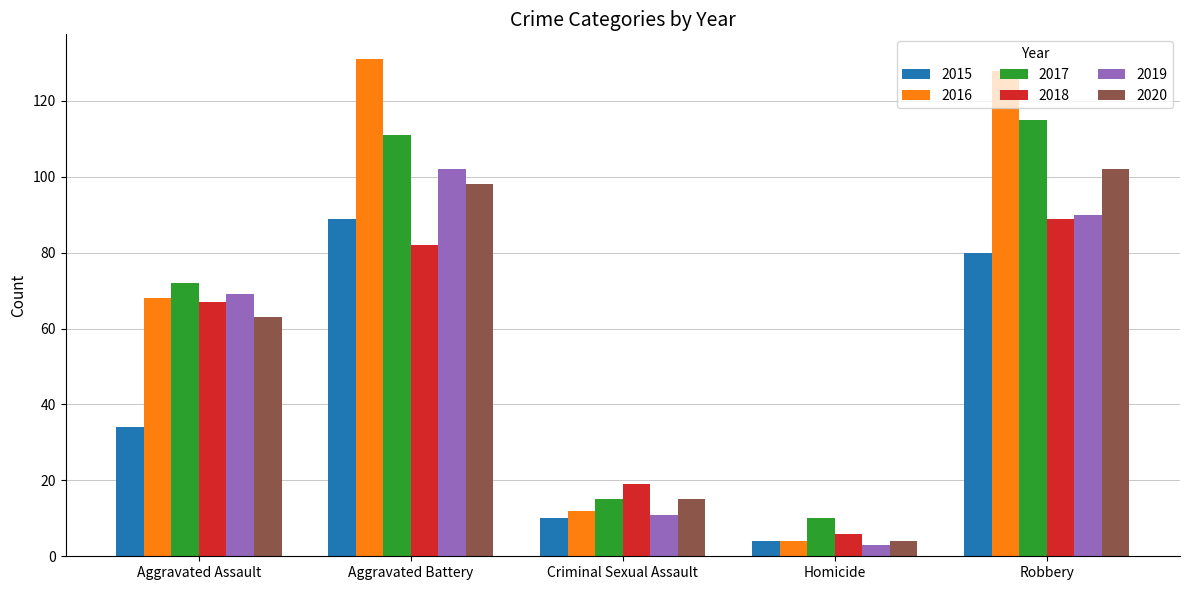

What is the sum of all 2015 values?

217